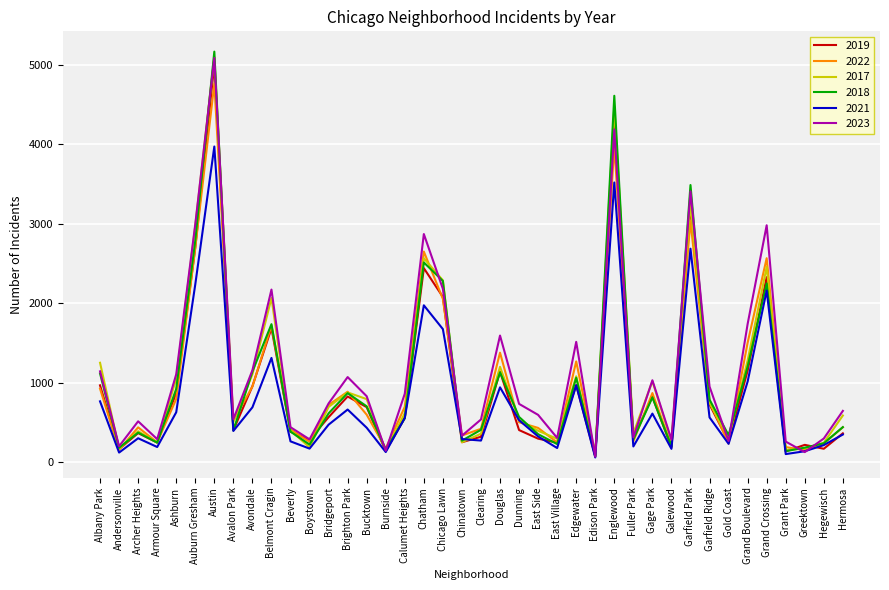

How many lines are shown in the chart?

6